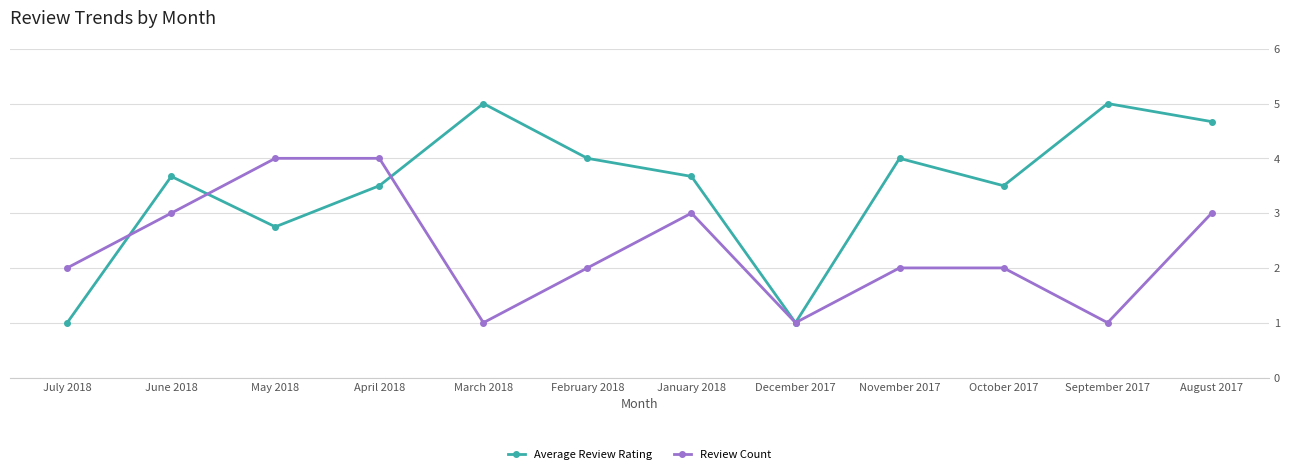

What is the label of the 4th point from the right?

November 2017